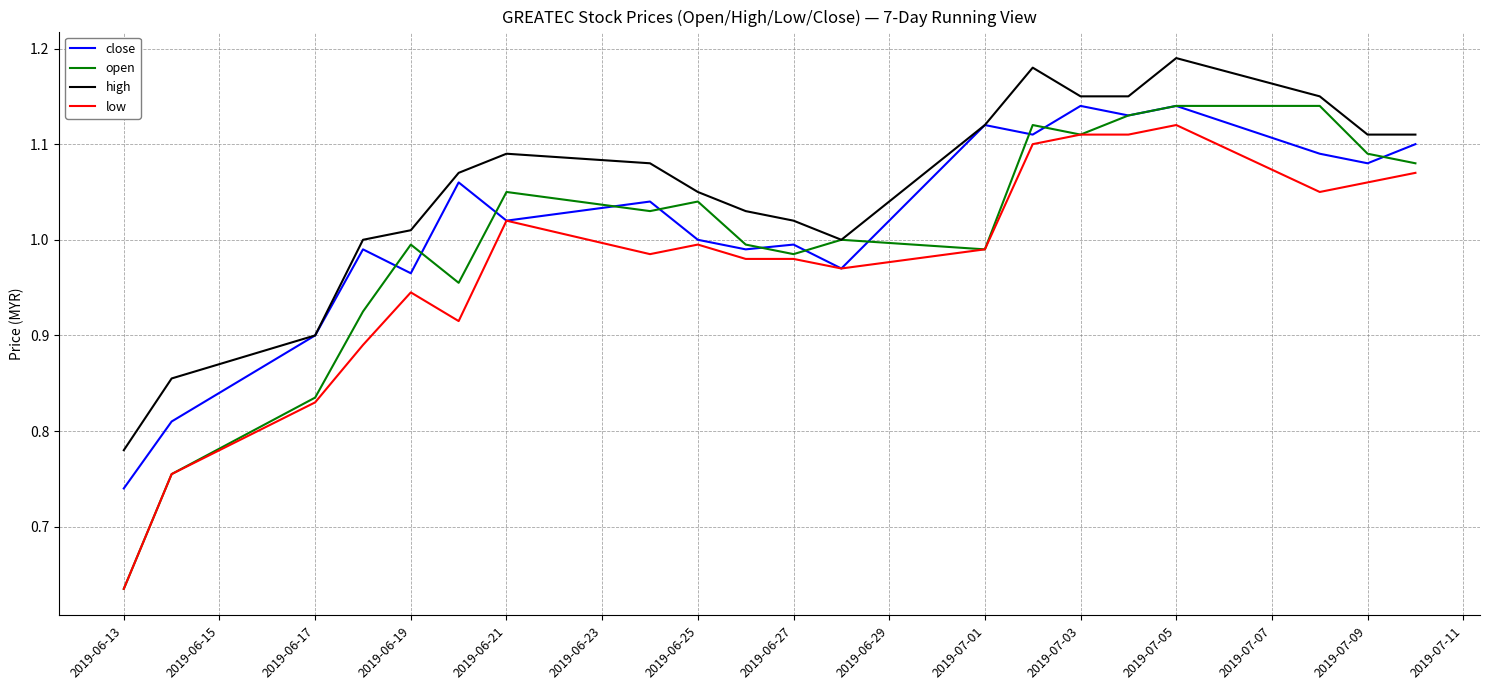

True or false: low and high intersect in this chart.

False